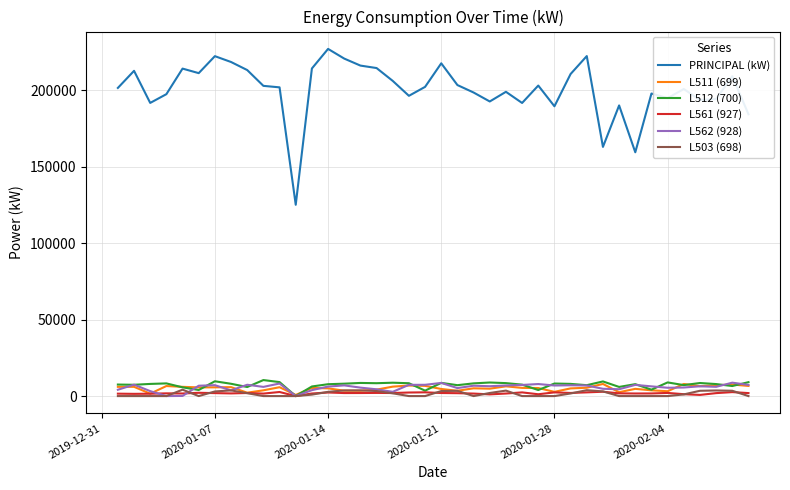

What is the highest value of the PRINCIPAL (kW) series?

226938.1